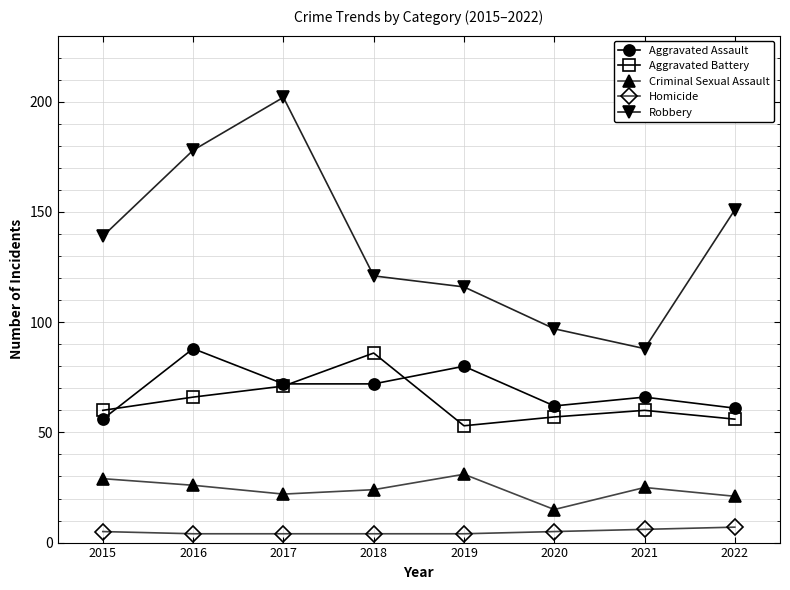

Which series has the largest total across all categories?

Robbery